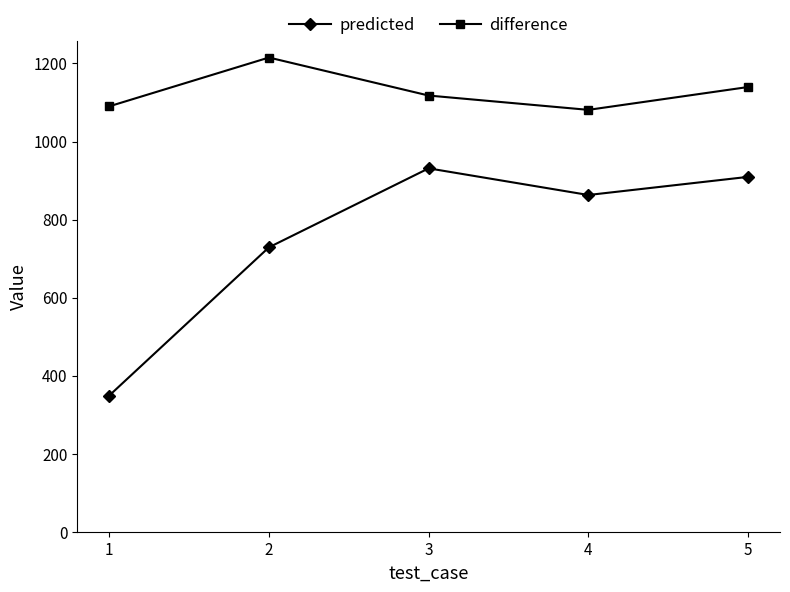

True or false: difference and predicted intersect in this chart.

False